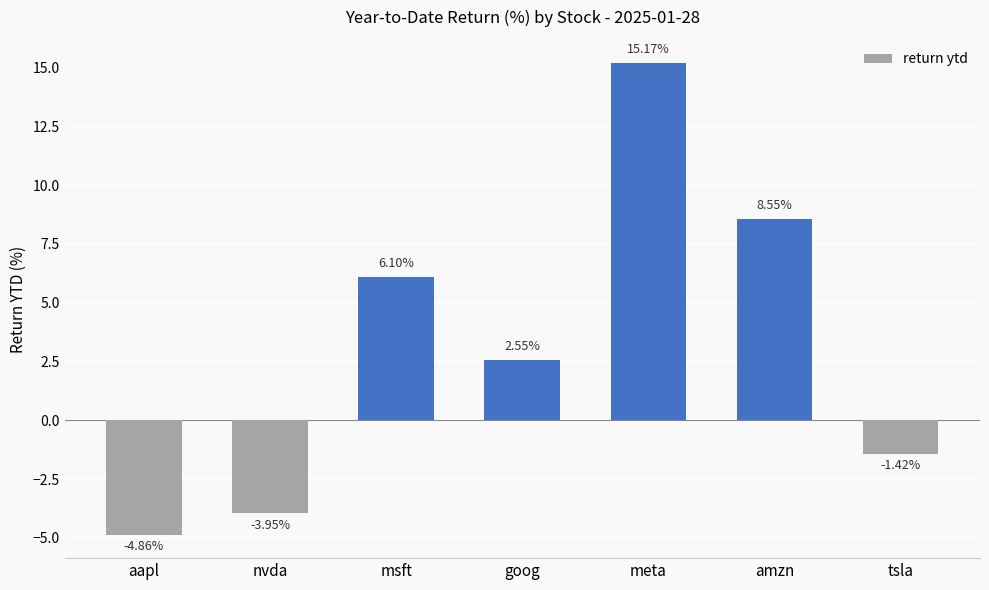

What is the maximum value shown in the chart?

15.2